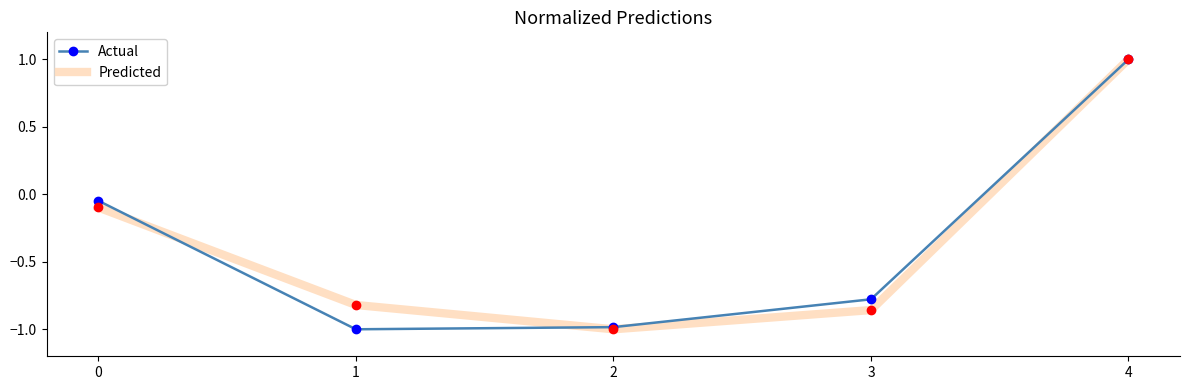

Is the value of Actual at 4 greater than the value of Predicted at 0?

Yes